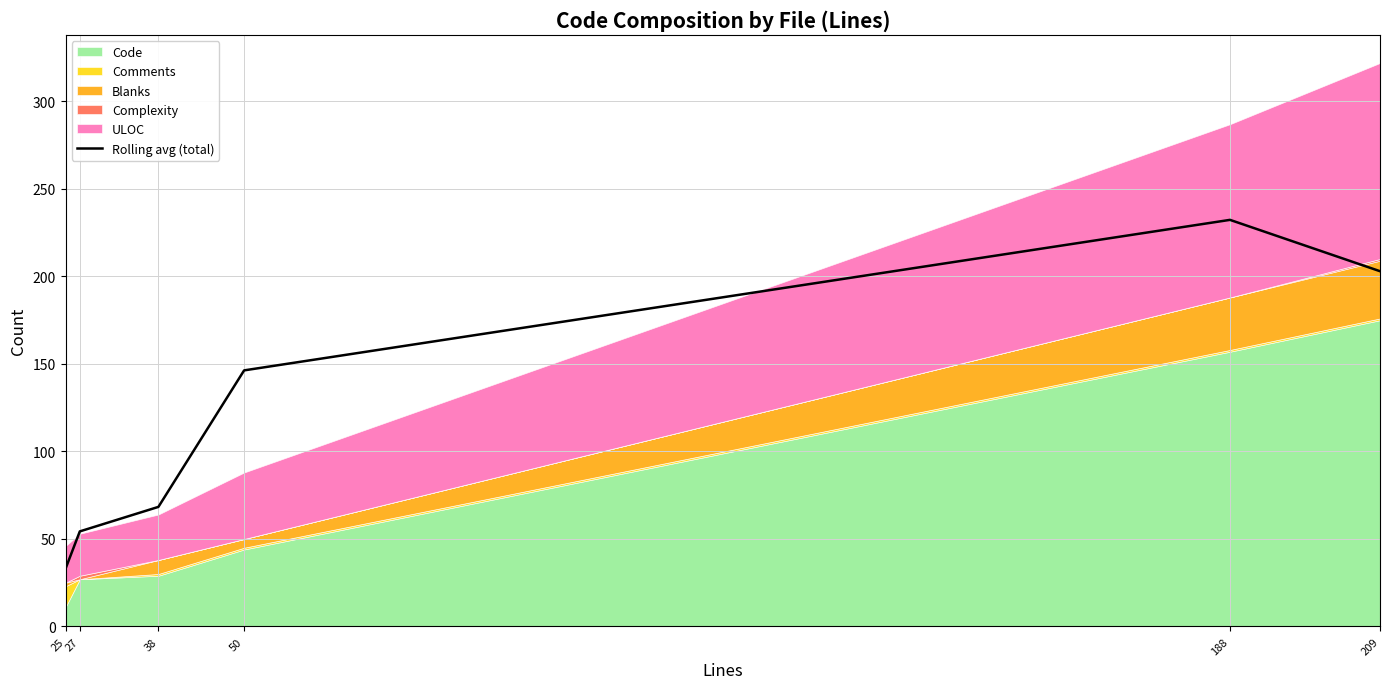

Approximately how many times larger is the value at 38 compared to 27?

1.3